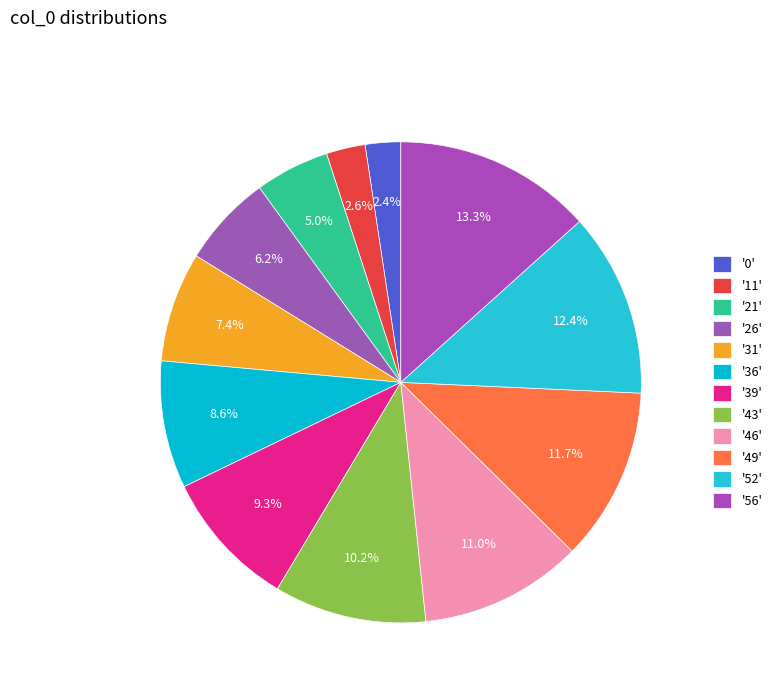

To the nearest percent, what is the difference between the largest and smallest slice percentages?

11%